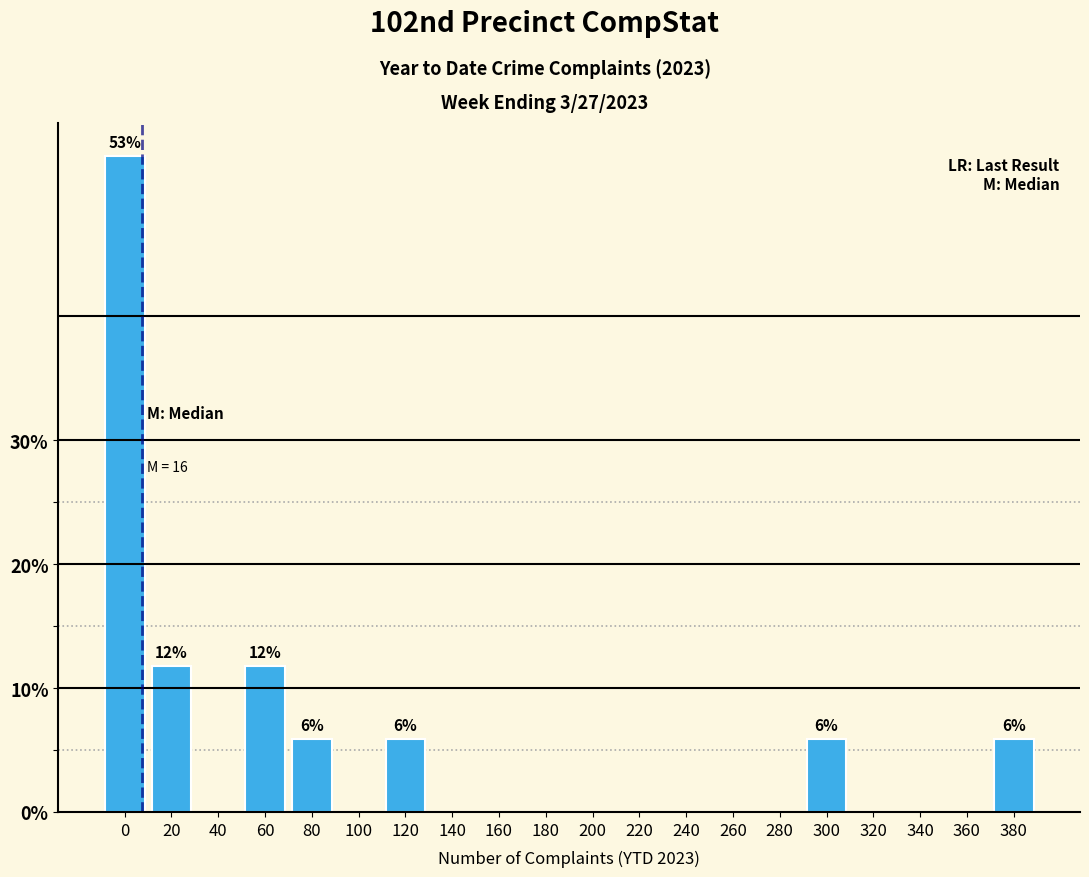

Reading left to right, extract all data points from this chart.

0=52.9	20=11.8	40=0.0	60=11.8	80=5.9	100=0.0	120=5.9	140=0.0	160=0.0	180=0.0	200=0.0	220=0.0	240=0.0	260=0.0	280=0.0	300=5.9	320=0.0	340=0.0	360=0.0	380=5.9